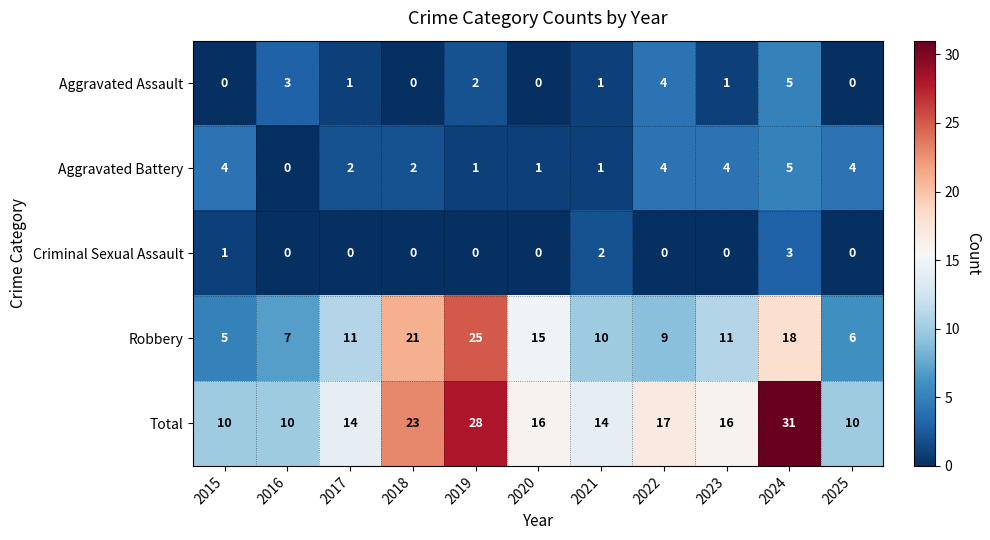

Count the number of data series in this chart.

5